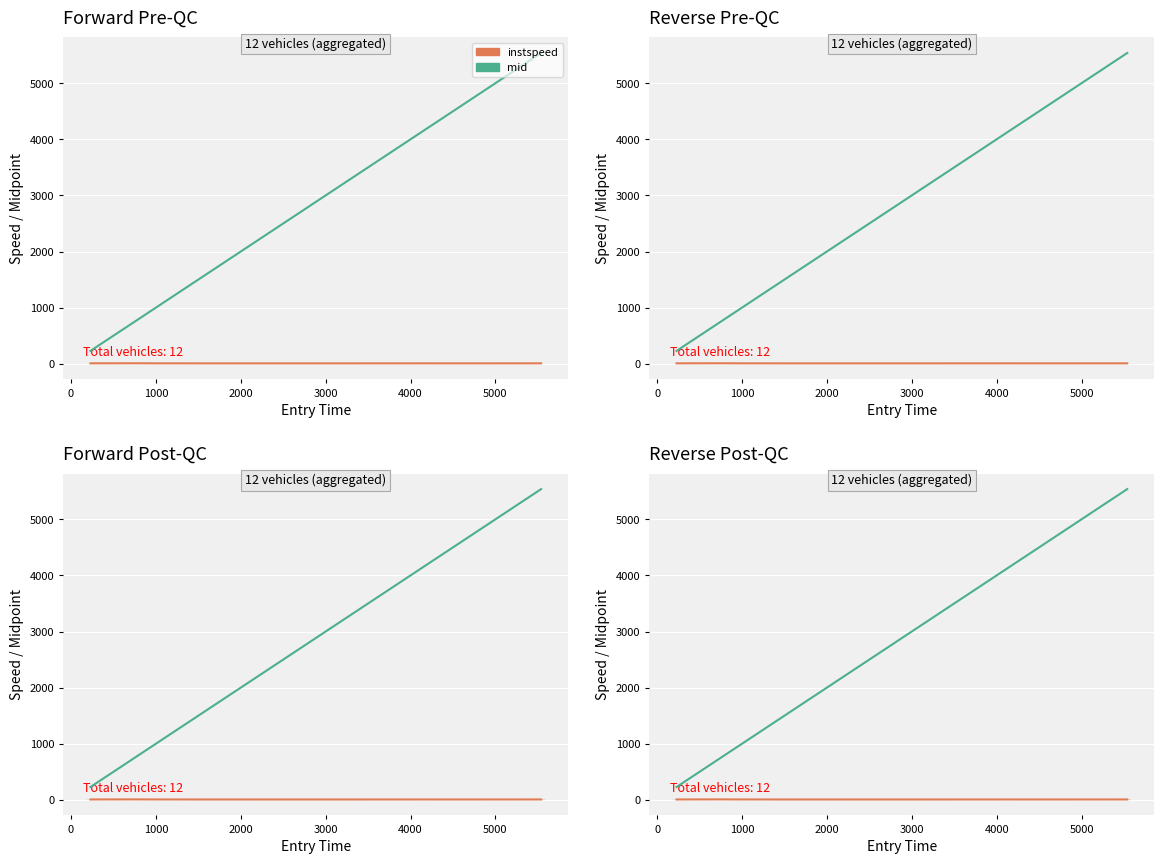

What is the difference between the maximum and second lowest values in the mid series?

5297.1